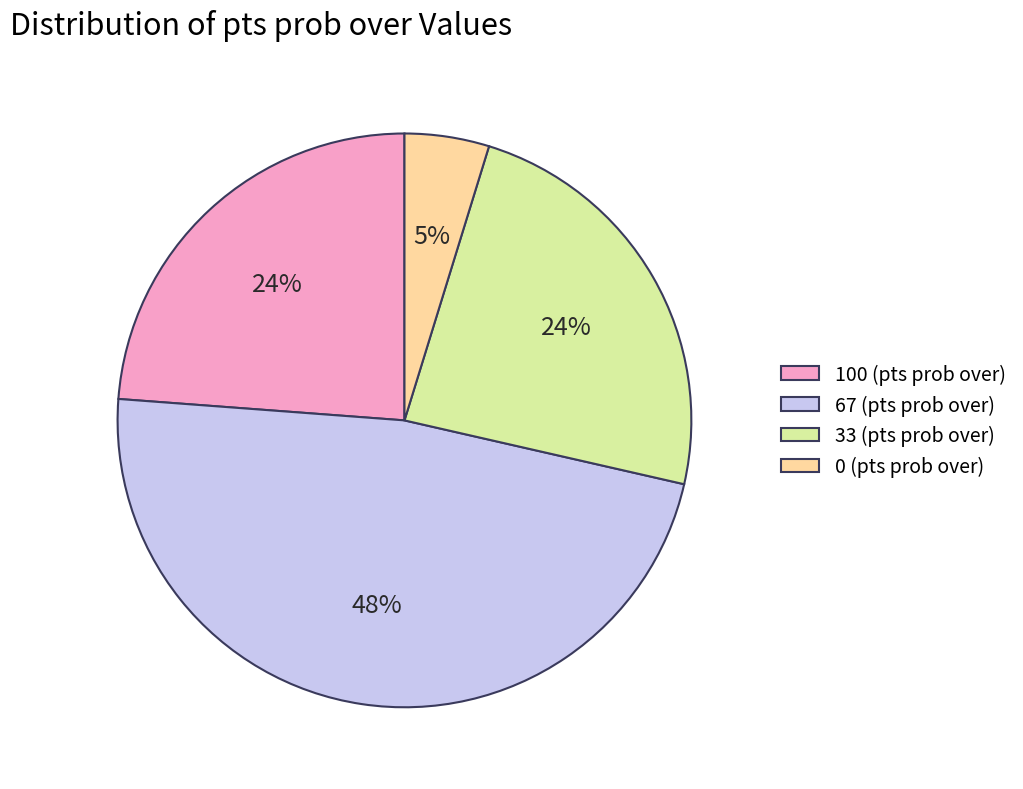

What is the smallest slice in the pie chart?

0 (pts prob over)